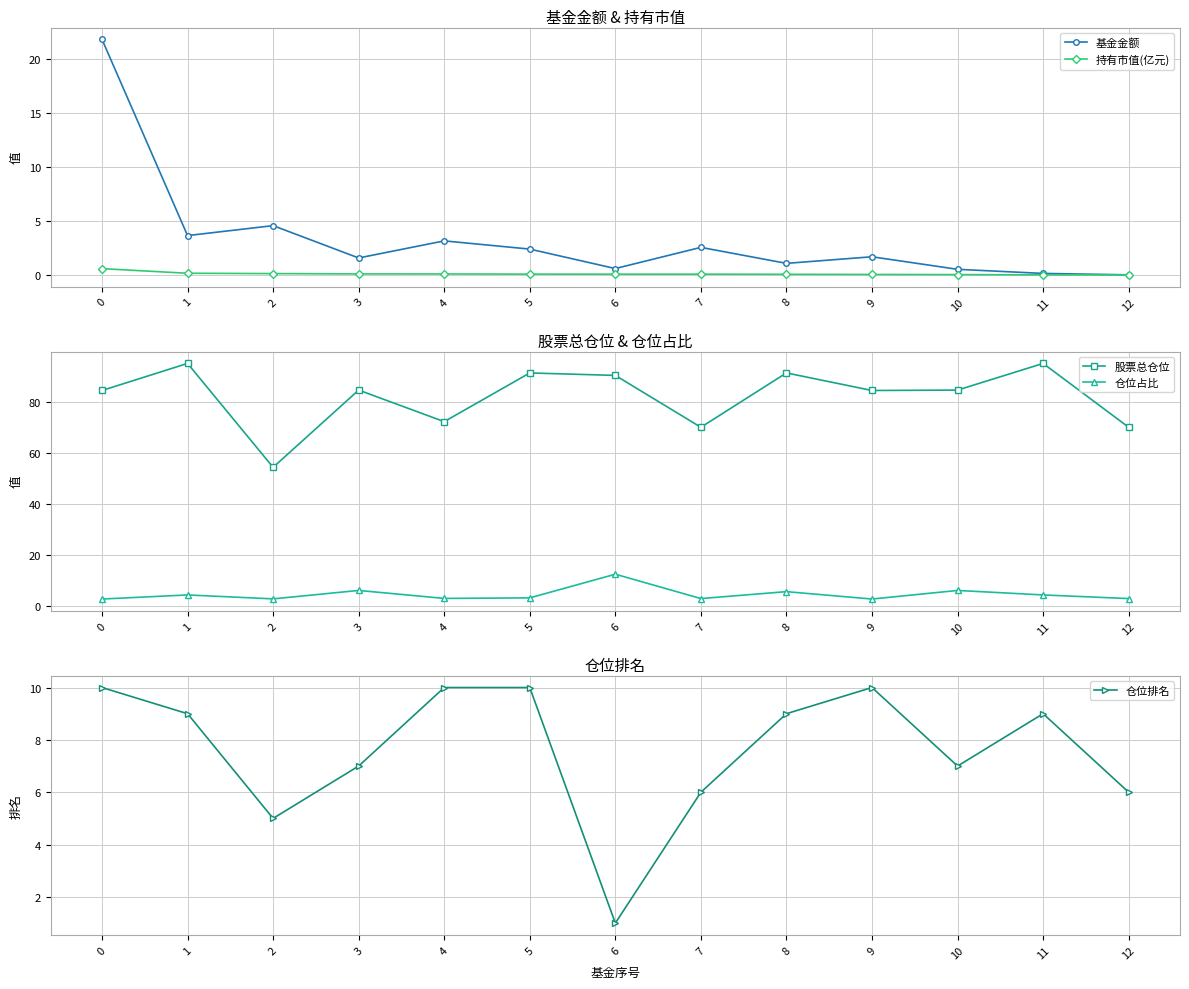

True or false: 仓位排名 has a value of 8.7 at 7.

False